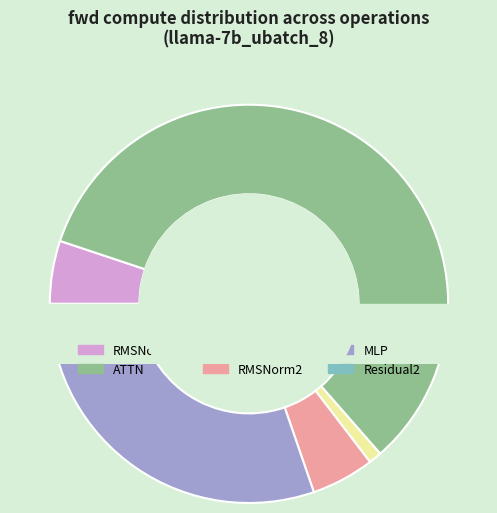

Approximately how many times larger is the value at RMSNorm2 compared to RMSNorm1?

1.0